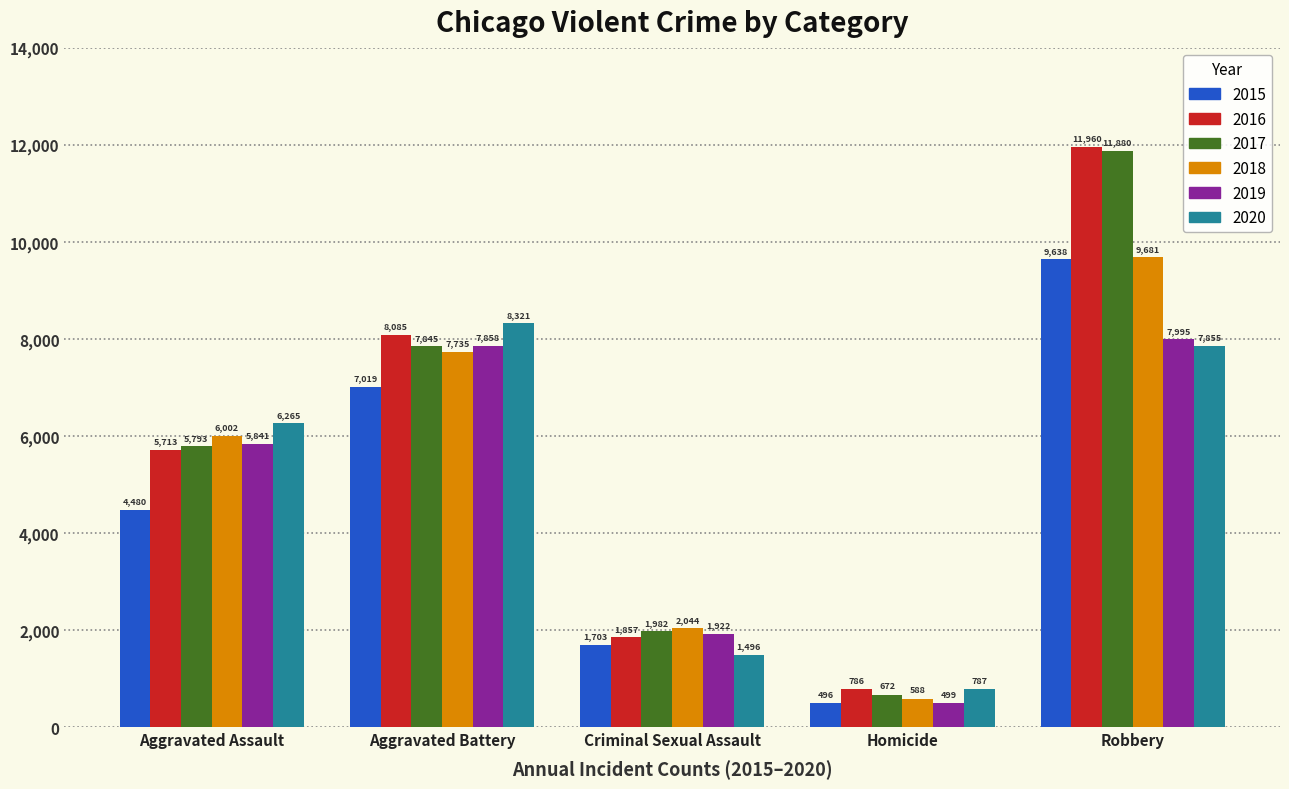

How many bars are there in each group?

6